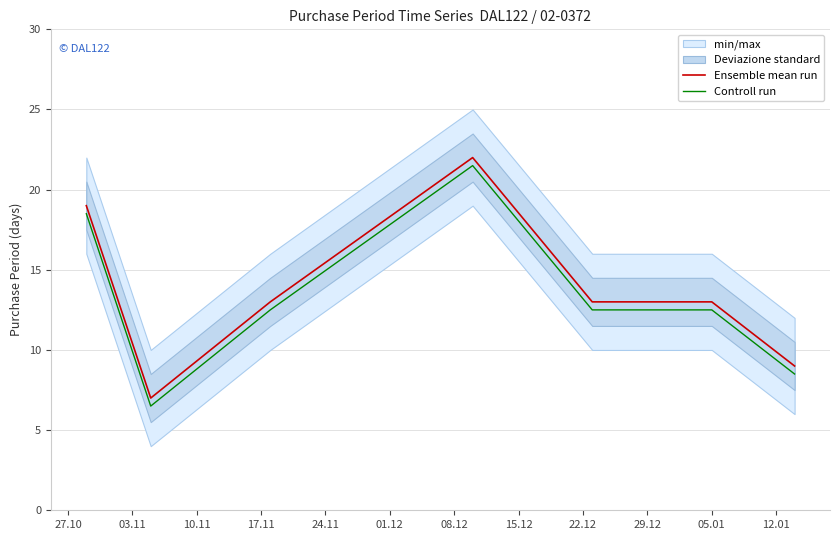

What is the maximum value for Ensemble mean run?

22.0